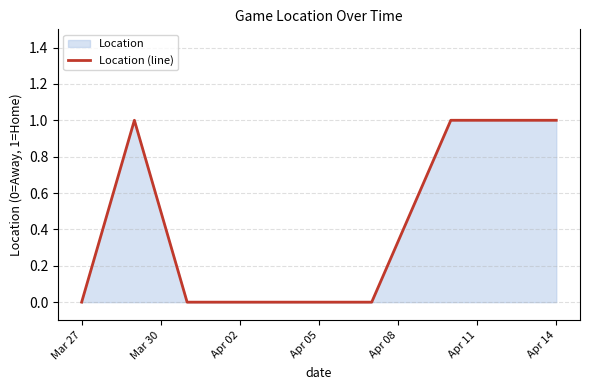

Is it true that the value at Apr 14 is 1?

True